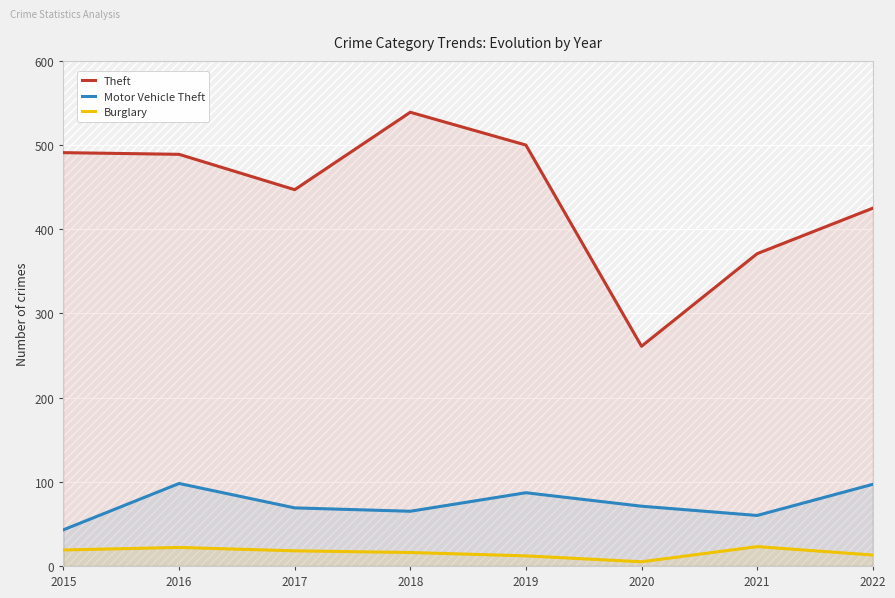

At which category is the sum across all series the highest?

2018